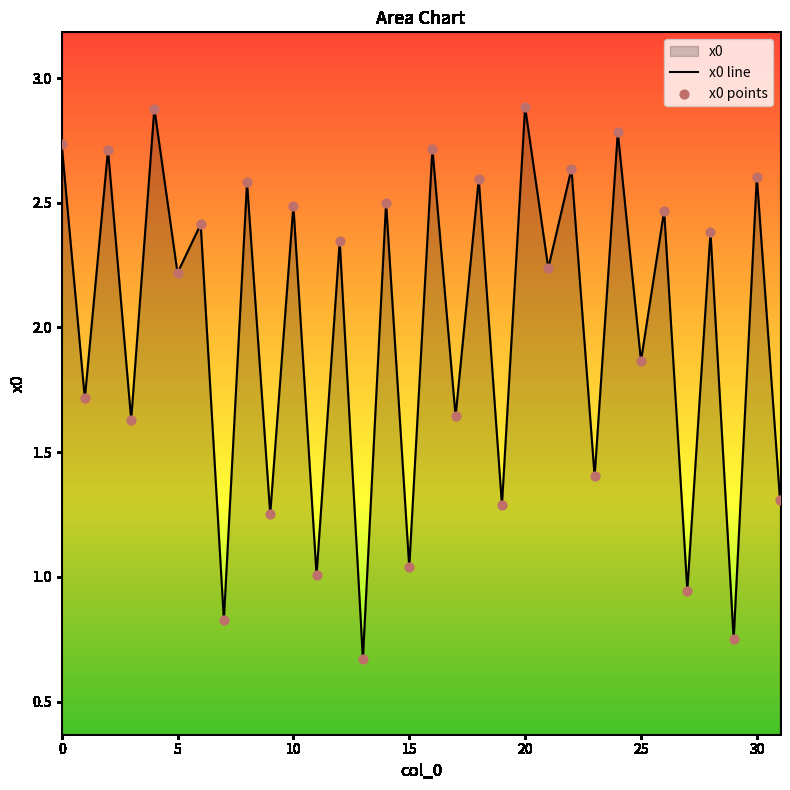

Is it true that the value at 5 is 1.4?

False